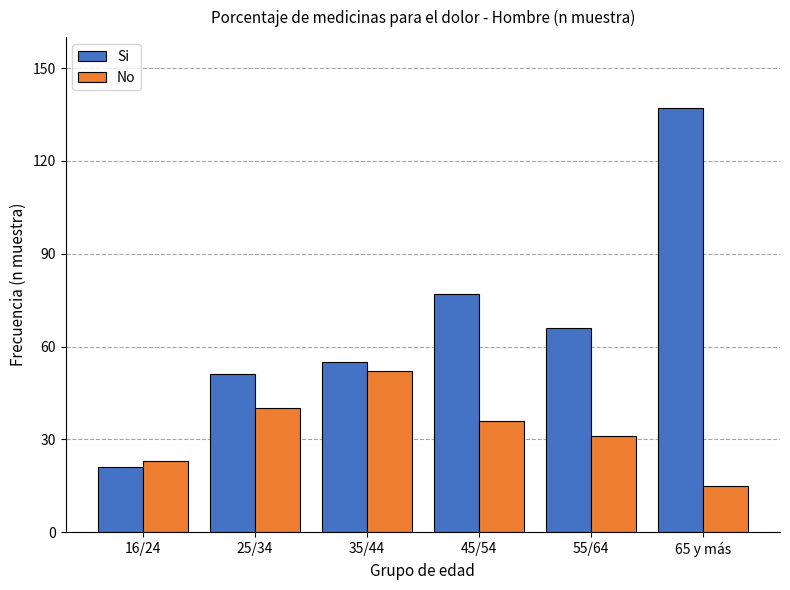

Reading left to right, what are all the values shown in this chart?

Si: 16/24=21	25/34=51	35/44=55	45/54=77	55/64=66	65 y más=137
No: 16/24=23	25/34=40	35/44=52	45/54=36	55/64=31	65 y más=15